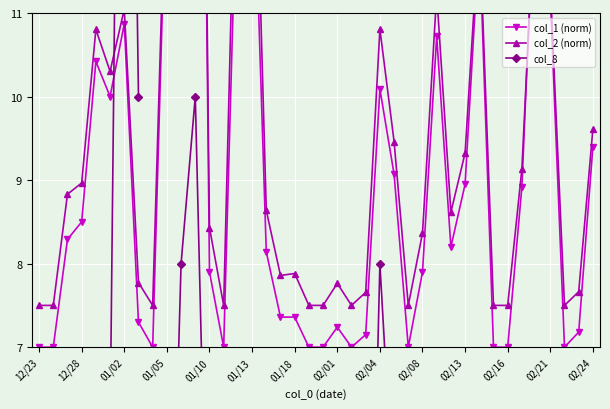

Rank the series at 25 from highest to lowest value.

col_2 (norm), col_1 (norm), col_8